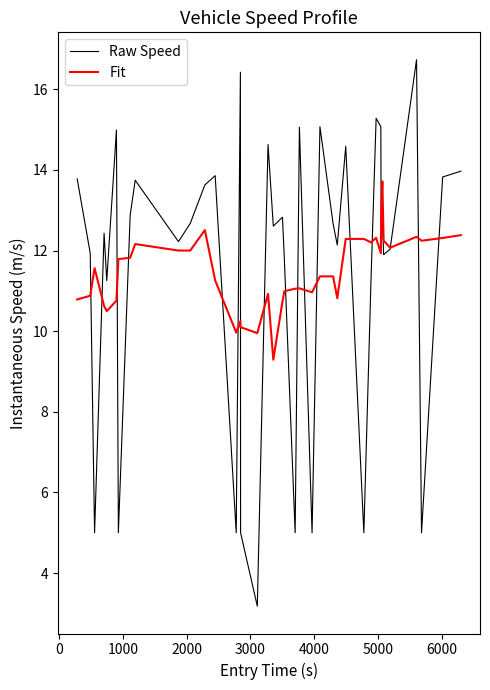

What is the maximum value for Fit?

13.7